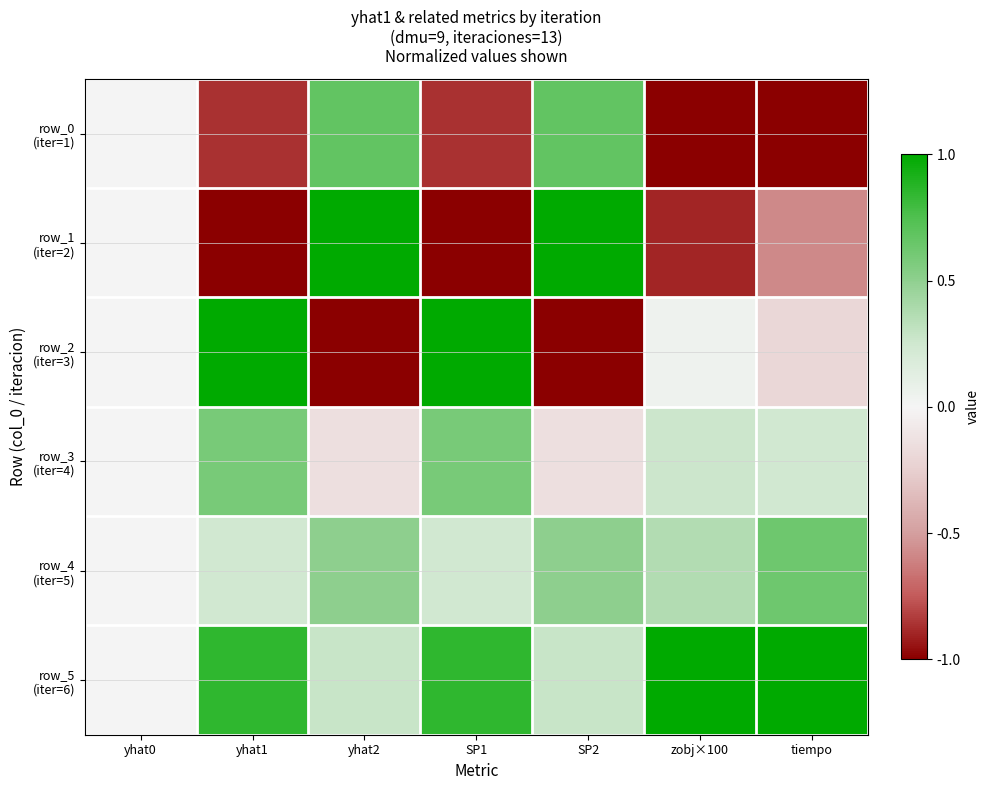

At which category is the sum across all series the highest?

yhat2